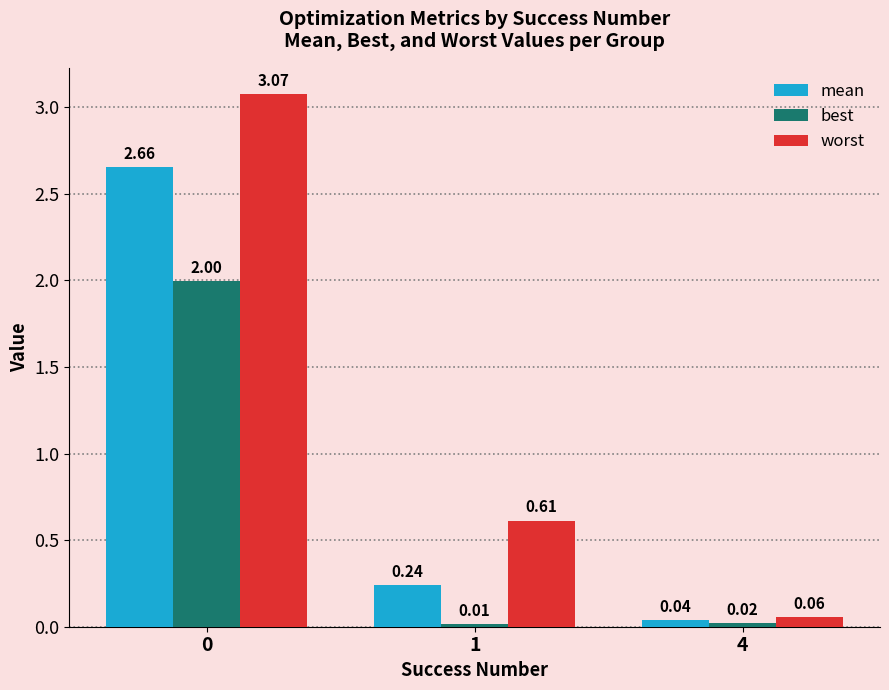

What is the difference between the worst values at 1 and 0?

2.5